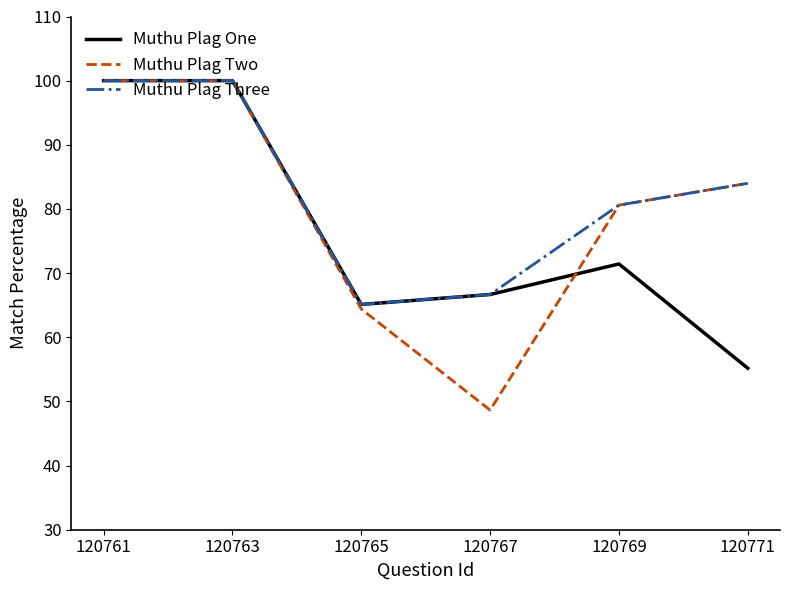

Between 120761 and 120769, which series saw the biggest shift?

Muthu Plag One